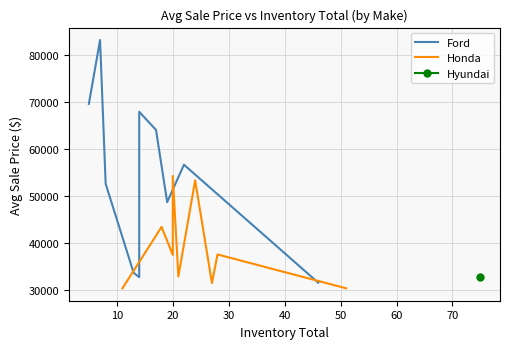

The Honda series shows 12751.5 at 20. True or false?

False